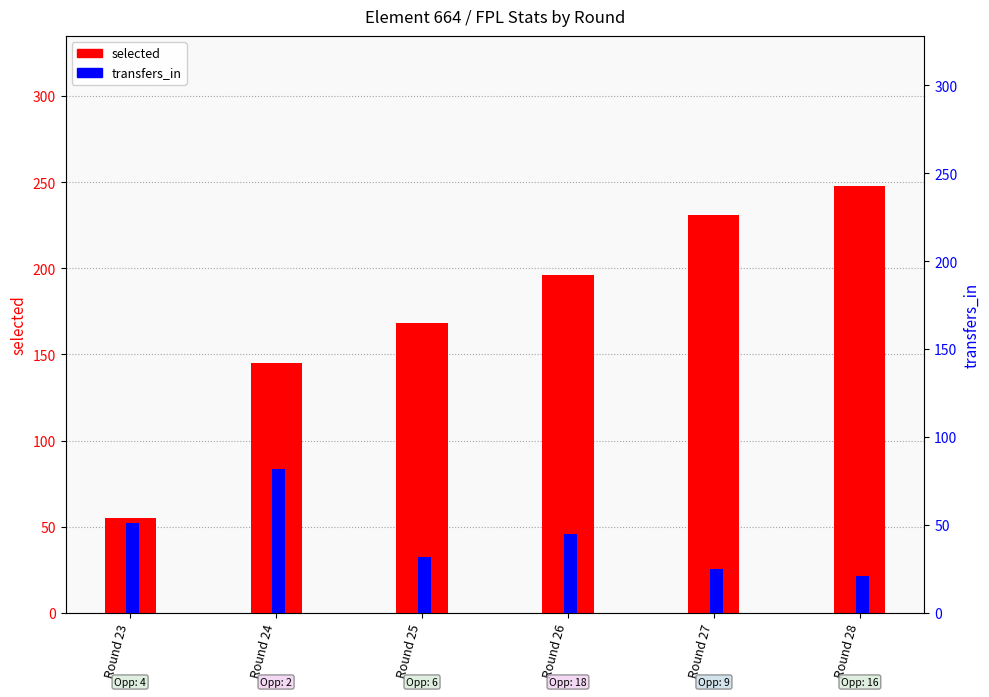

How many distinct data groups are displayed?

2